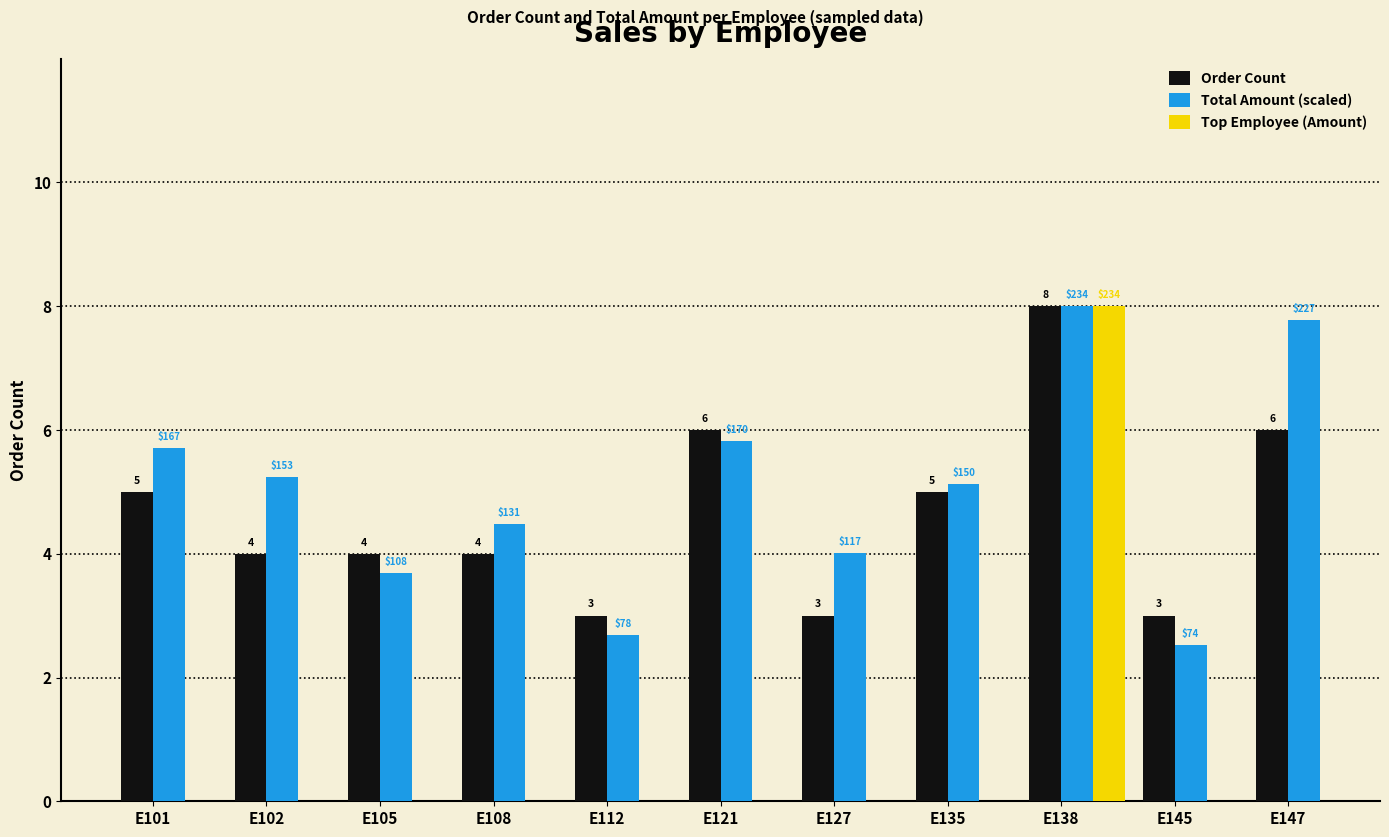

At which category does the chart reach its peak across all series?

E138